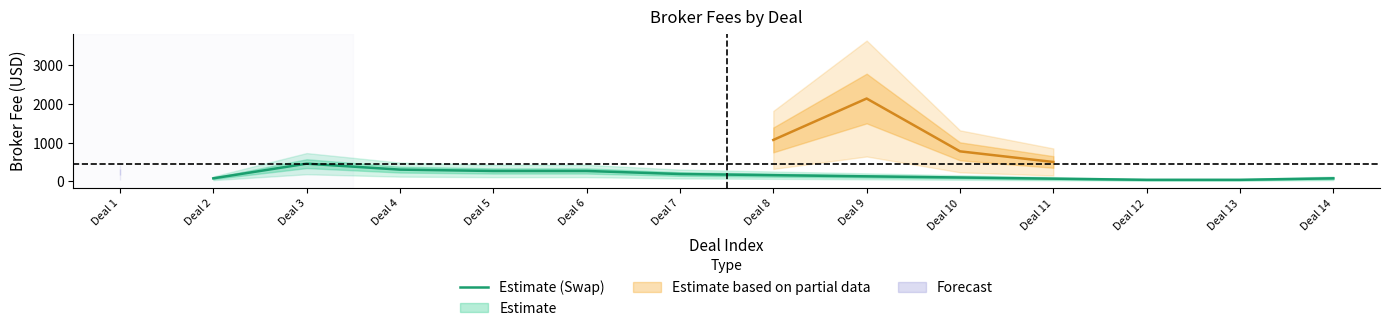

The chart shows a value of 267.5 at Deal 5. True or false?

True